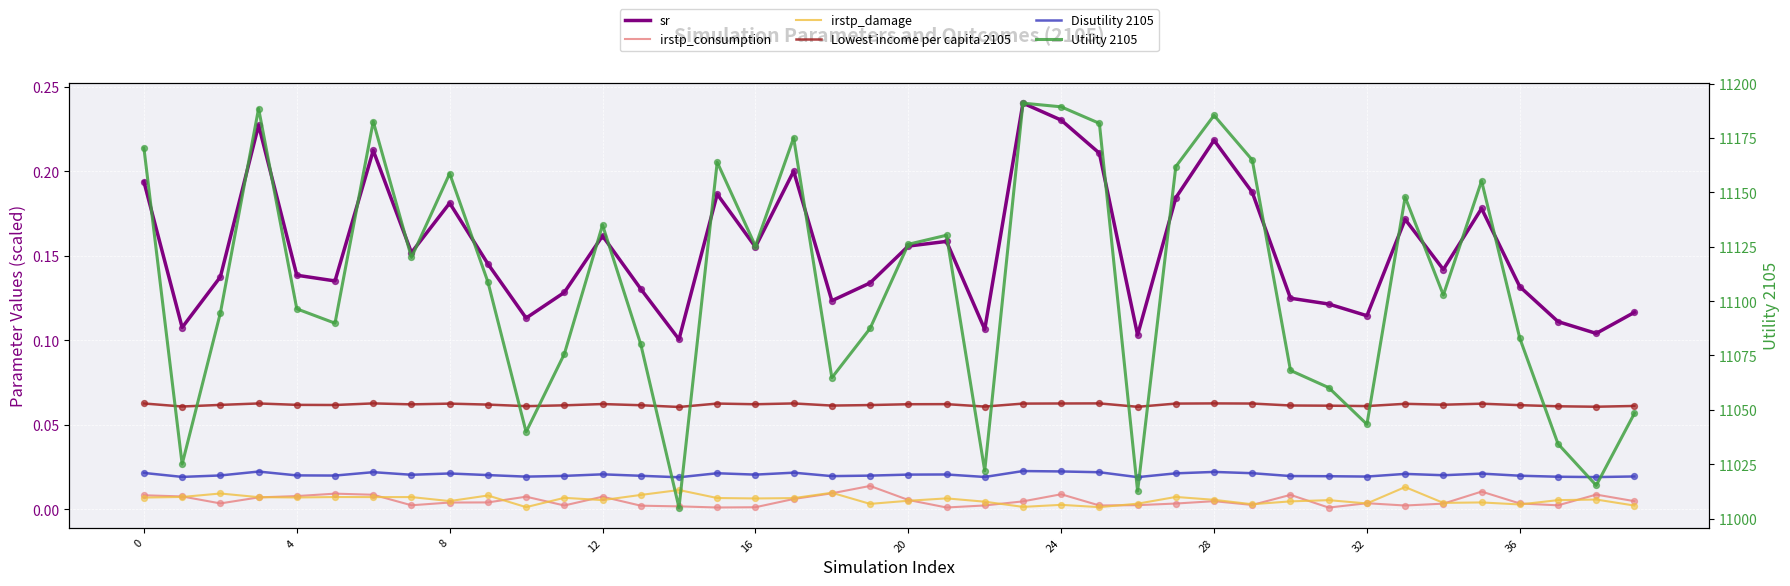

What are all the series names shown in the legend?

sr, irstp_consumption, irstp_damage, Lowest income per capita 2105, Disutility 2105, Utility 2105